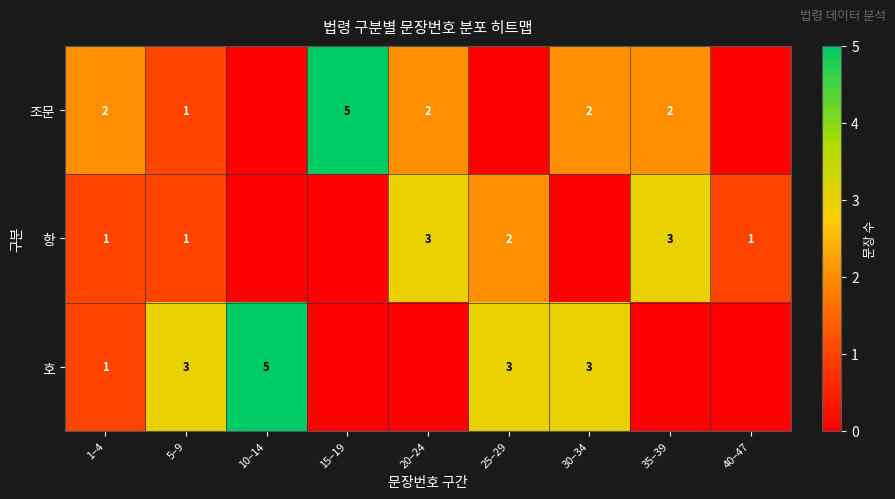

Which category has the lowest value across all series?

10–14